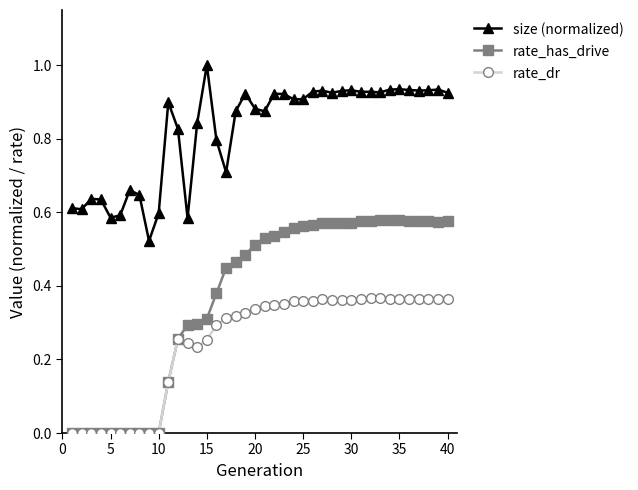

What is the value of the size (normalized) point at the 15th from the left?

1.0